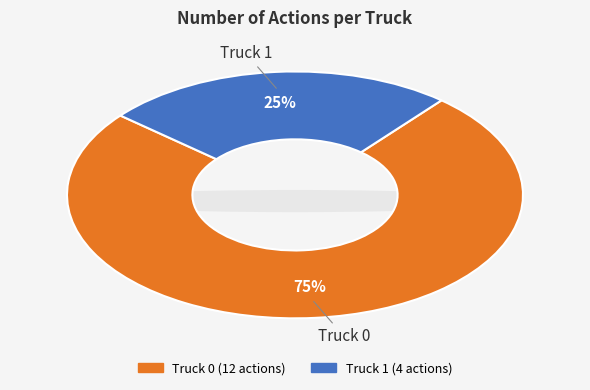

Which slice represents more than half of the pie?

Truck 0